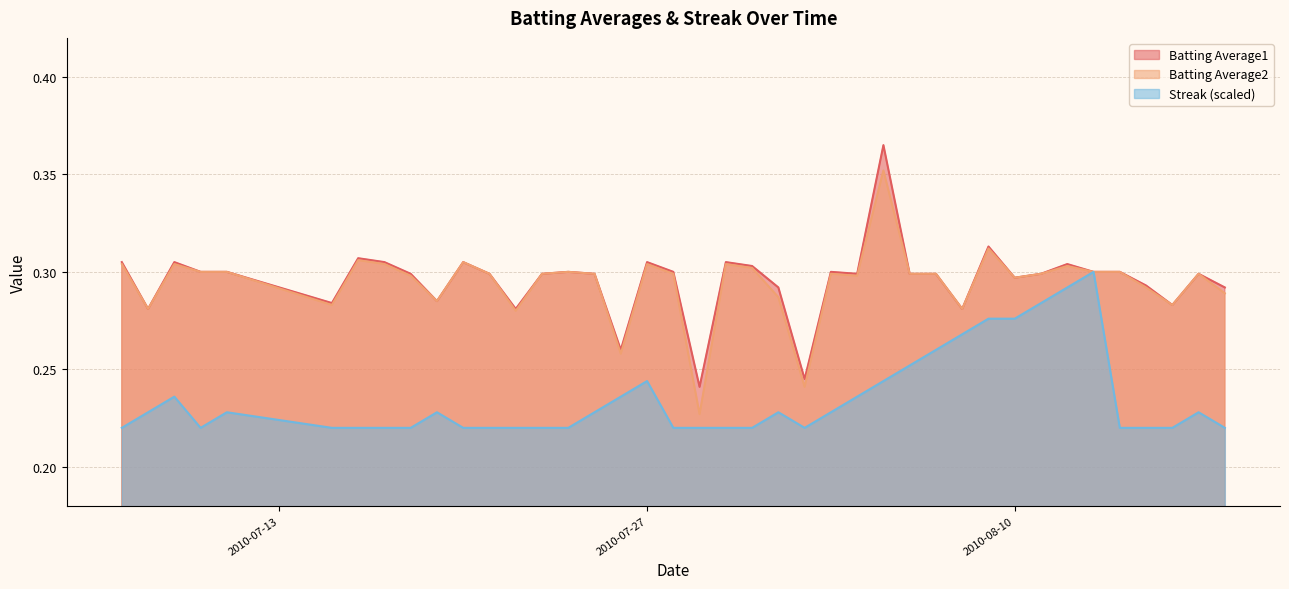

What is the difference between the maximum and second lowest values in the Batting Average1 series?

0.1